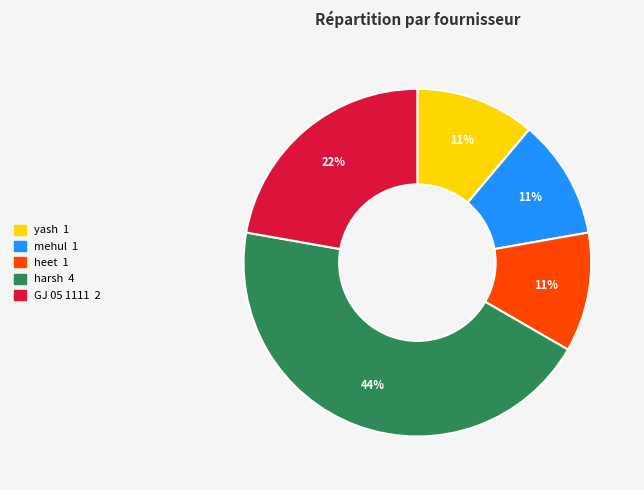

How many slices are in this pie chart?

5